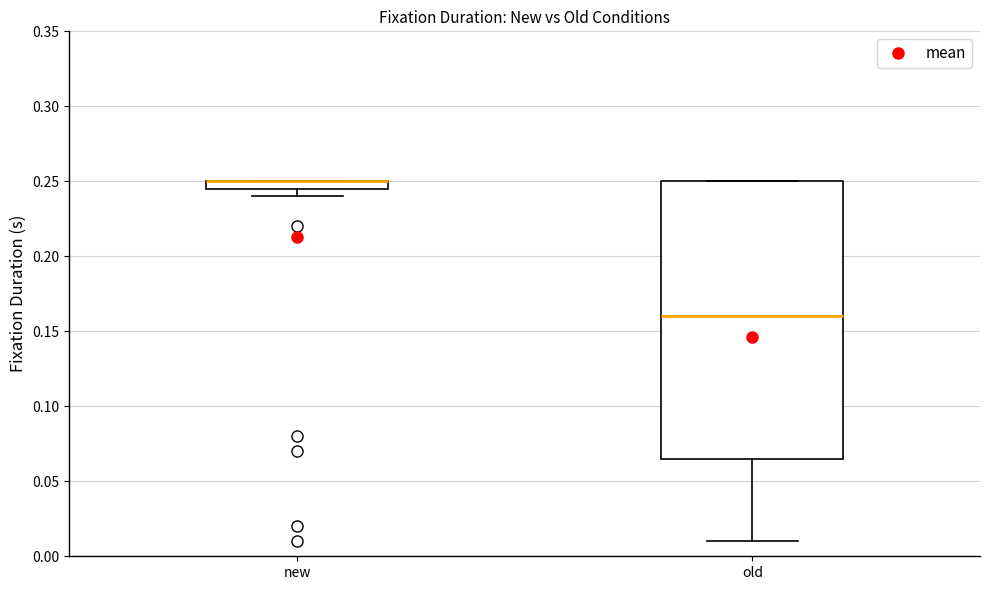

Where does the median line of the box for old sit on the y-axis? The values are not printed on the chart, so give them approximately, as read against the axis.

0.160